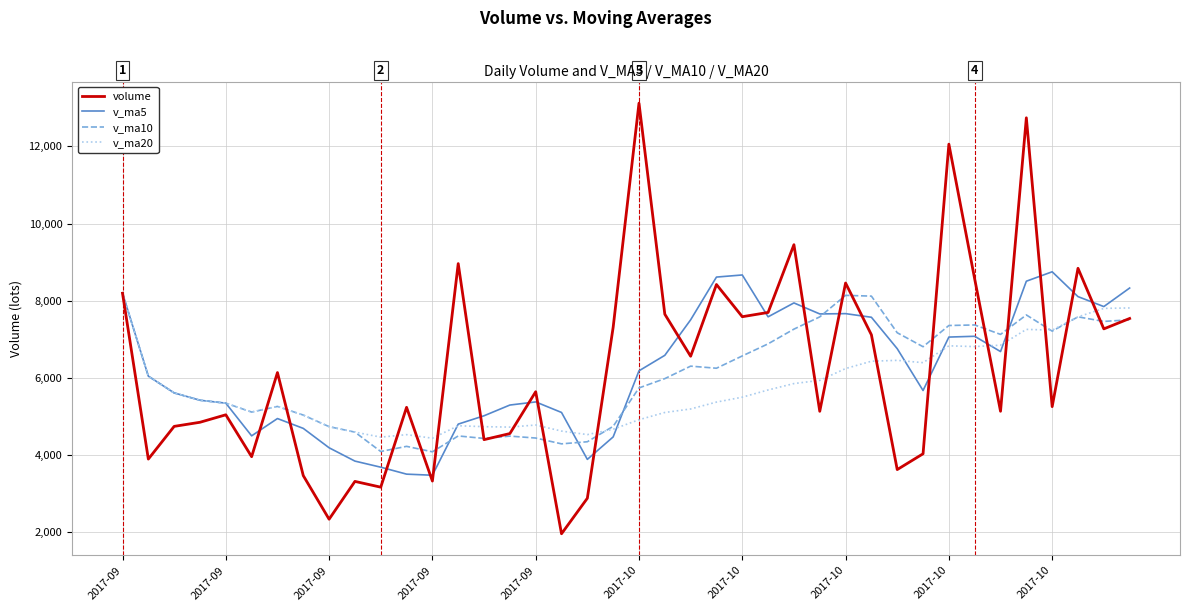

Which series has the widest spread of values?

volume